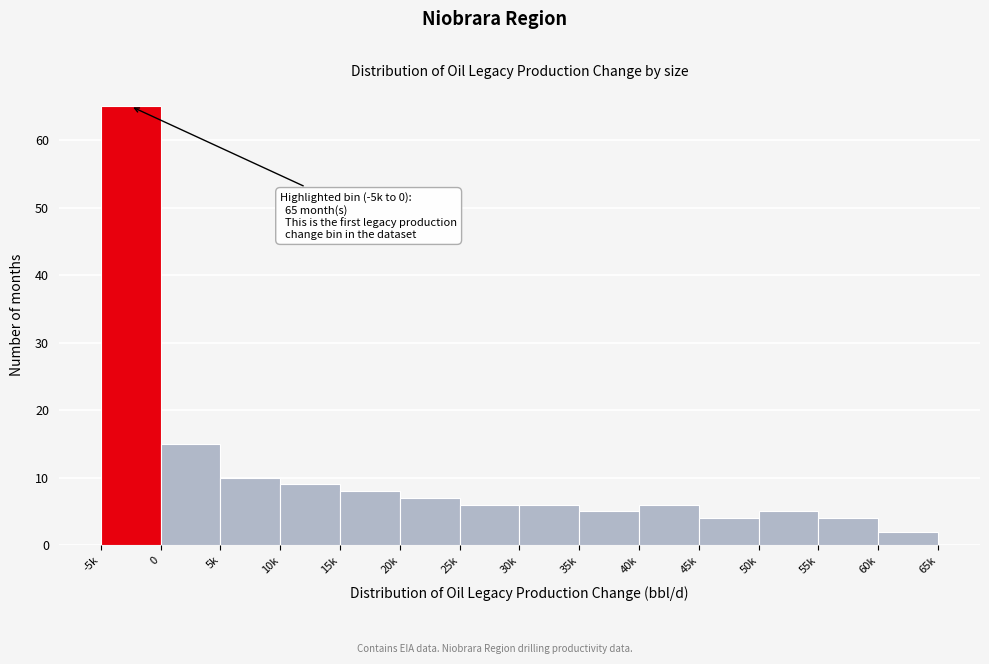

Reading left to right, transcribe all the data shown in this chart.

-5k=65	0=15	5k=10	10k=9	15k=8	20k=7	25k=6	30k=6	35k=5	40k=6	45k=4	50k=5	55k=4	60k=2